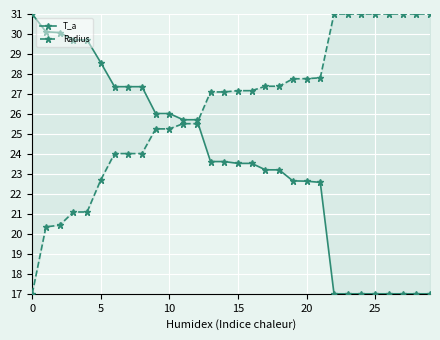

Which has a higher value, 9 or 11?

9